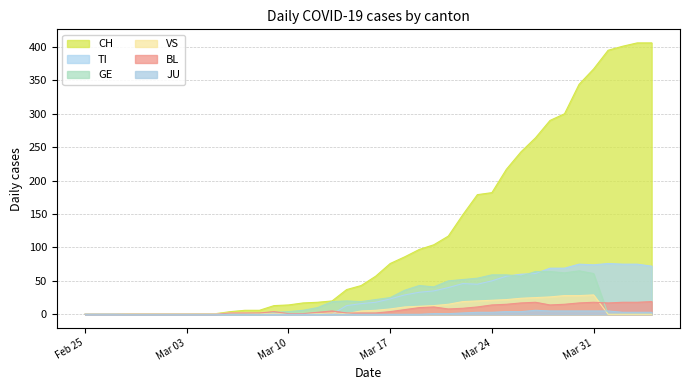

True or false: VS and CH intersect in this chart.

False